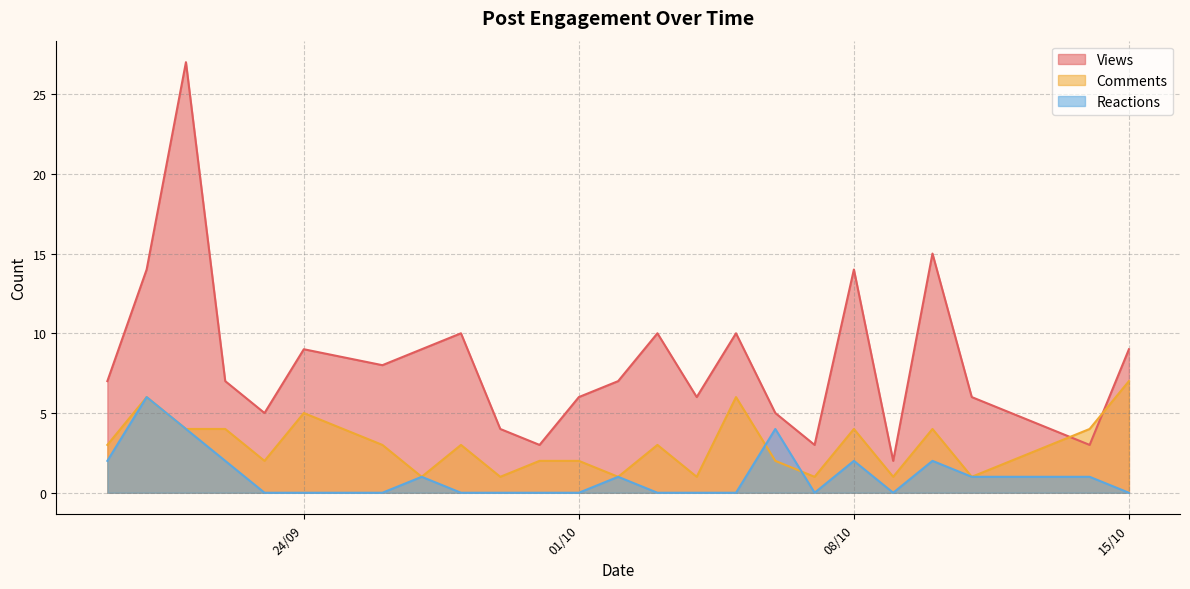

True or false: Views and Reactions intersect in this chart.

False